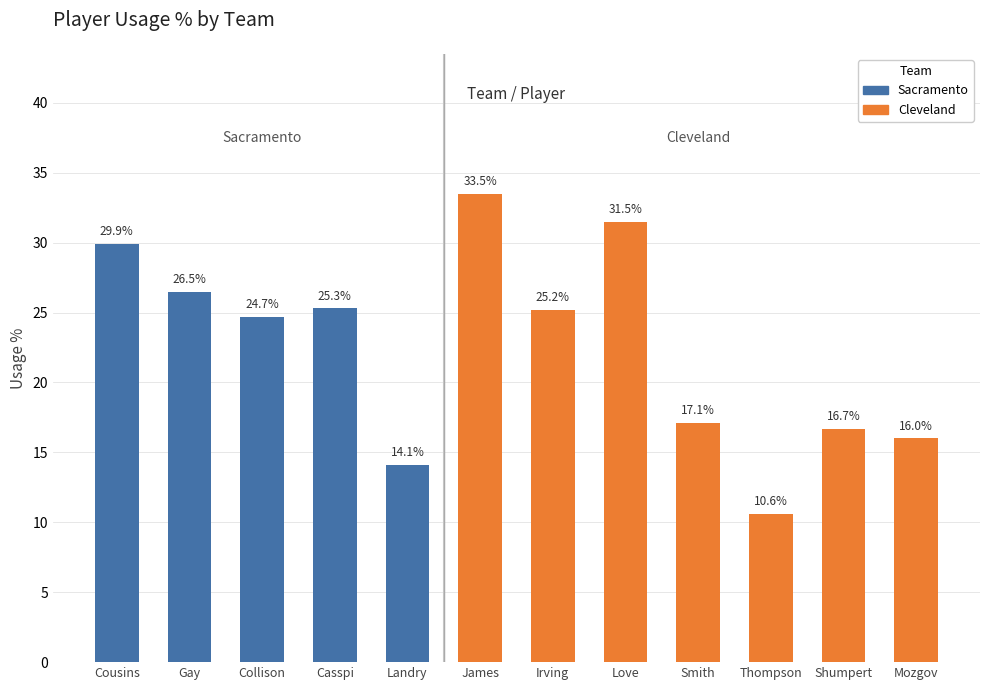

Reading left to right, transcribe all the data shown in this chart.

29.9	26.5	24.7	25.3	14.1	33.5	25.2	31.5	17.1	10.6	16.7	16.0